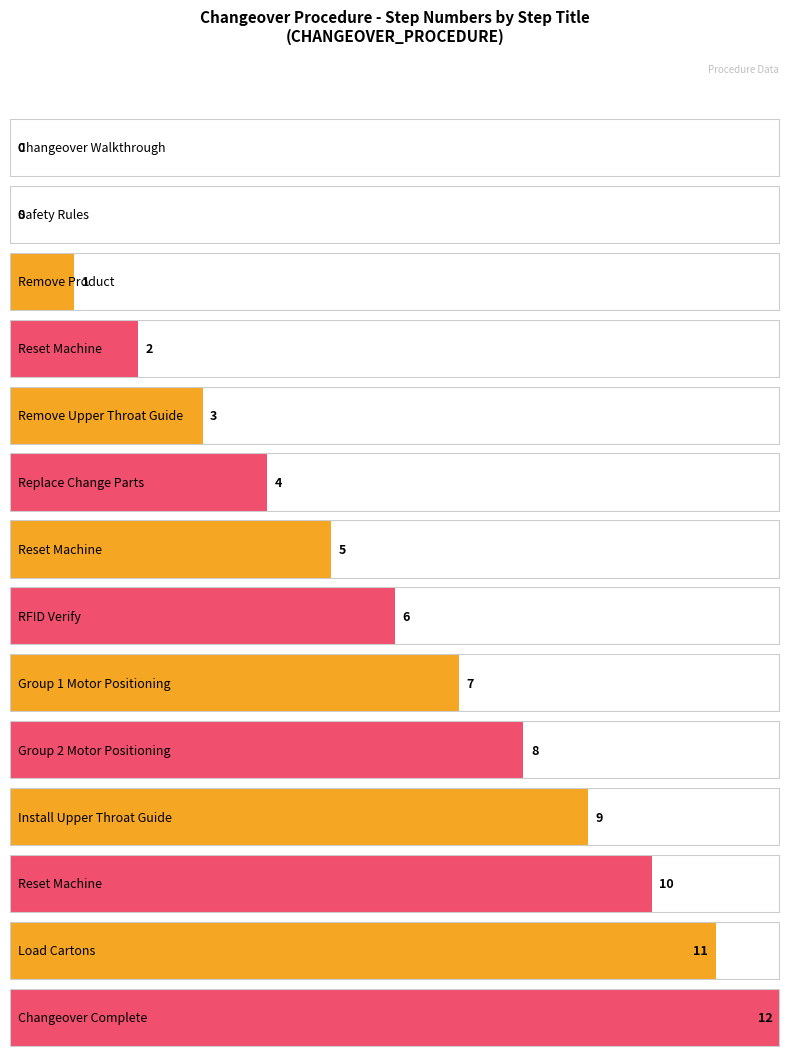

True or false: the data shows 3 at Install Upper Throat Guide.

False